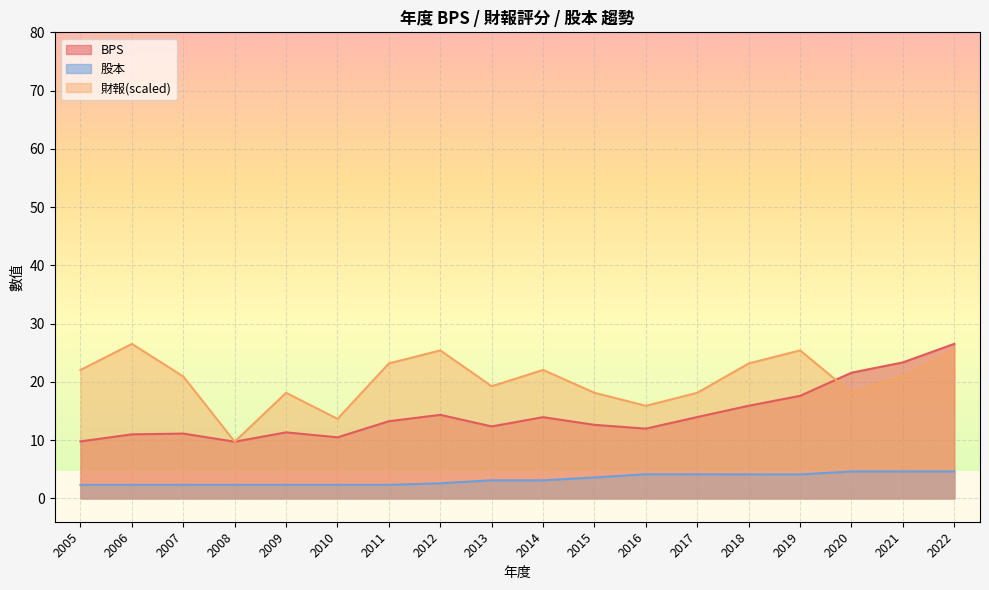

What is the spread (max minus min) of values at 2022?

21.9